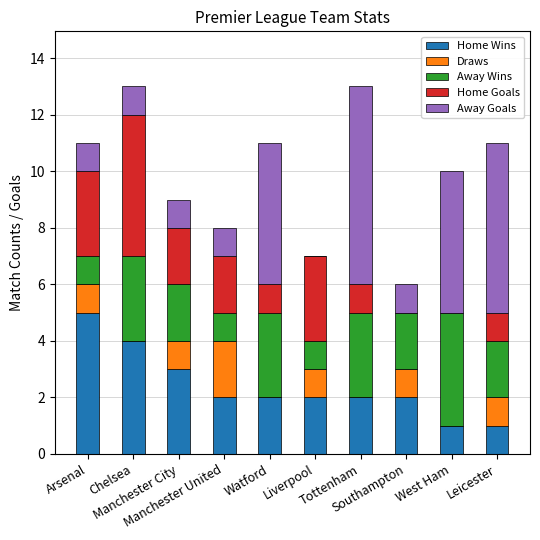

What is the total value across all series at Arsenal?

11